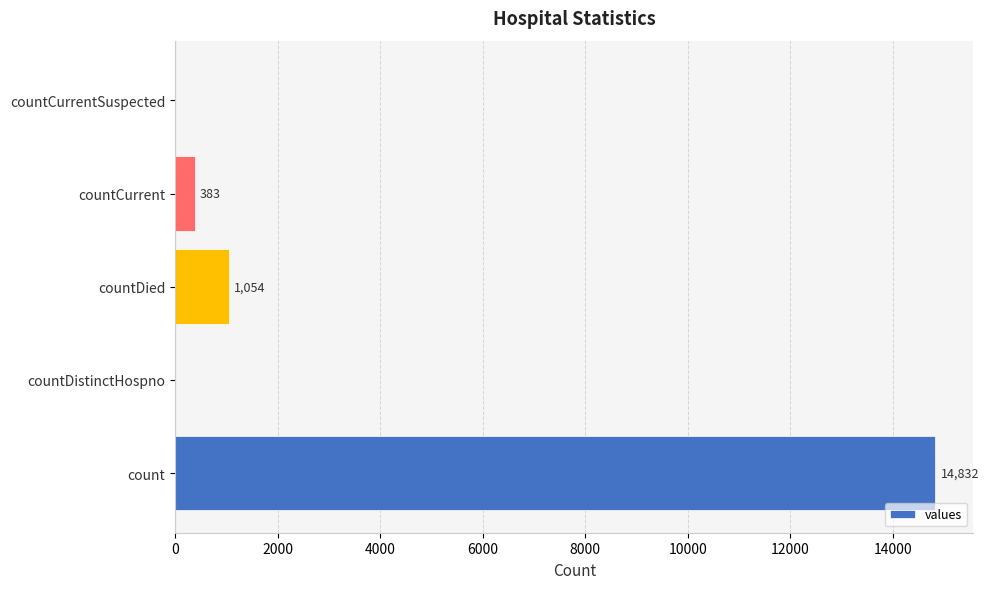

Does the chart contain stacked bars?

No